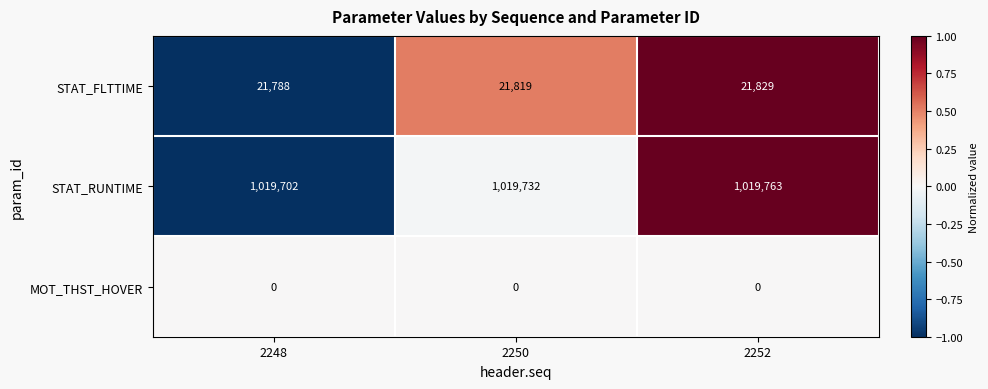

The value of STAT_RUNTIME at 2248 is 1019702. True or false?

True